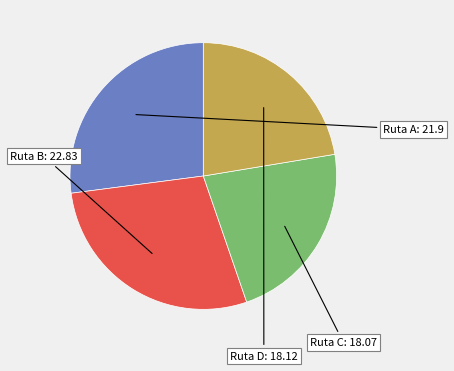

Which has a higher value, Ruta B or Ruta C?

Ruta B